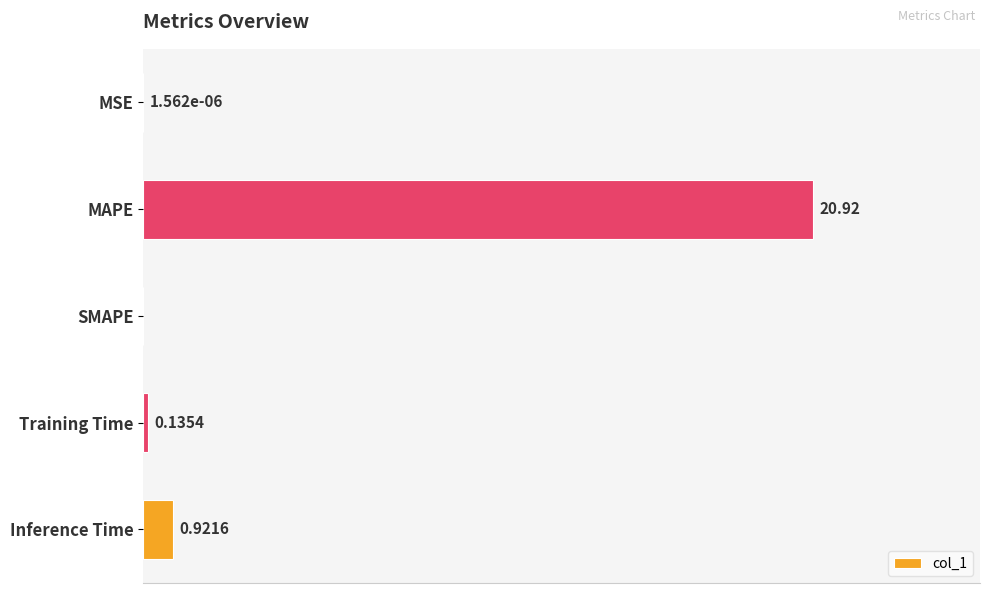

Where is the data nearest to the value 10?

Inference Time